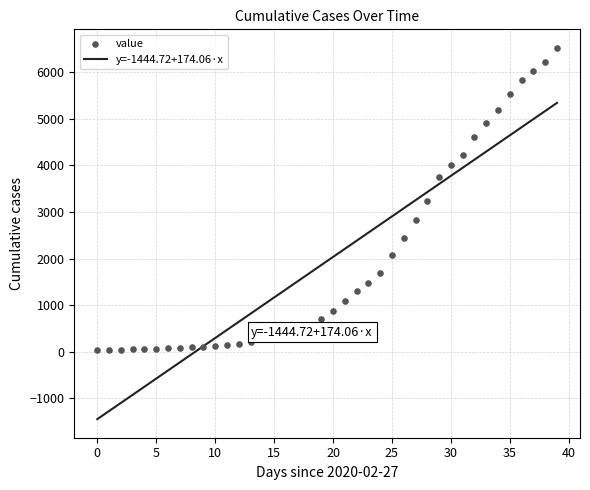

What is the change in value from 2020-03-22 to 2020-04-06?

+4840